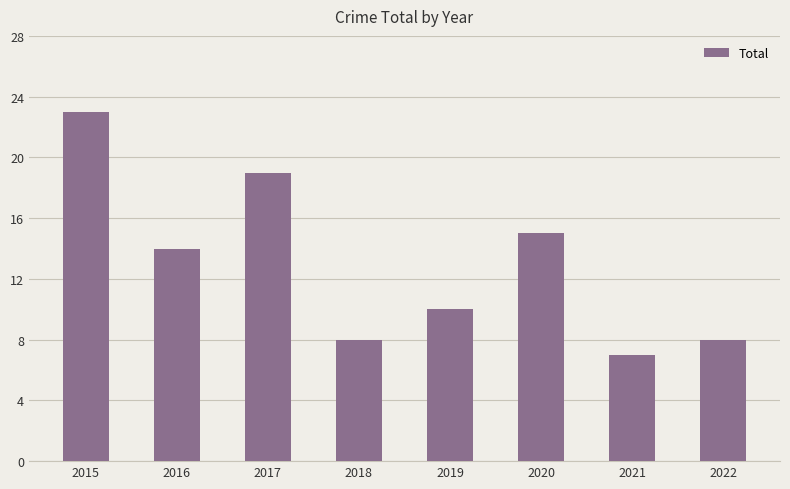

Reading left to right, list all the values displayed in this chart.

2015=23	2016=14	2017=19	2018=8	2019=10	2020=15	2021=7	2022=8